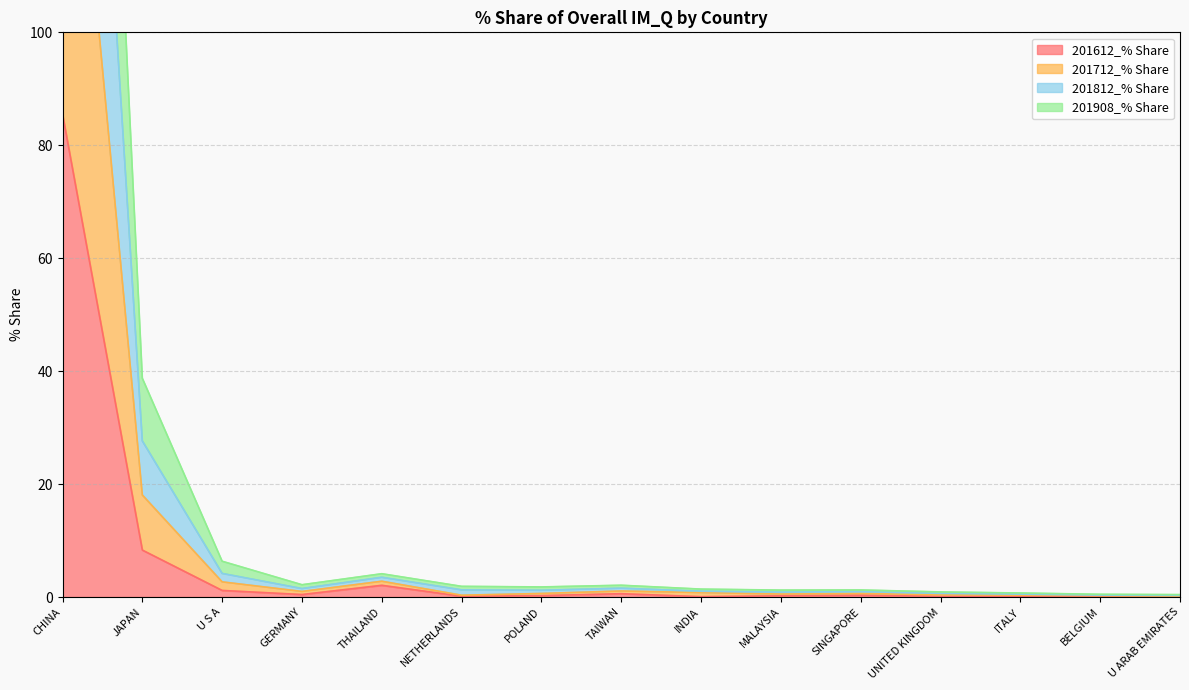

True or false: 201612_% Share and 201812_% Share intersect in this chart.

False